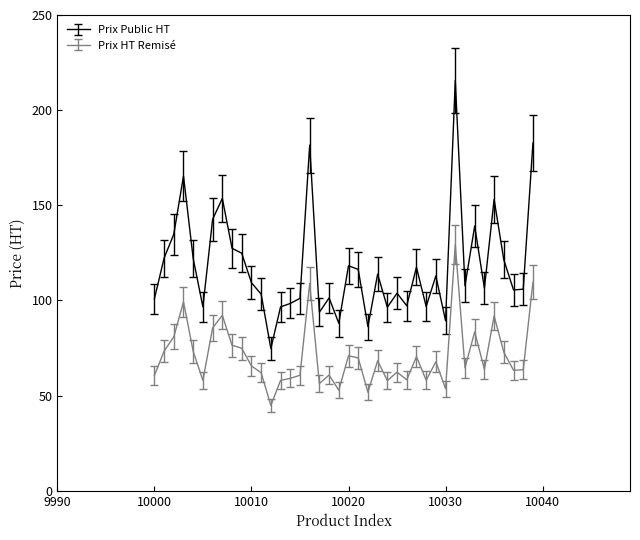

True or false: Prix Public HT and Prix HT Remisé cross at least once.

False